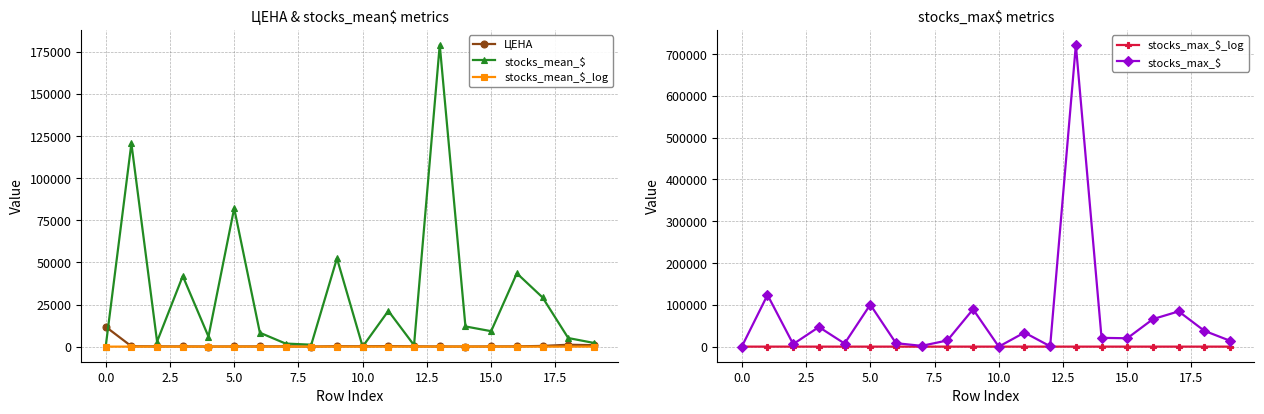

How many interior local peaks does the stocks_mean_$ series have?

7